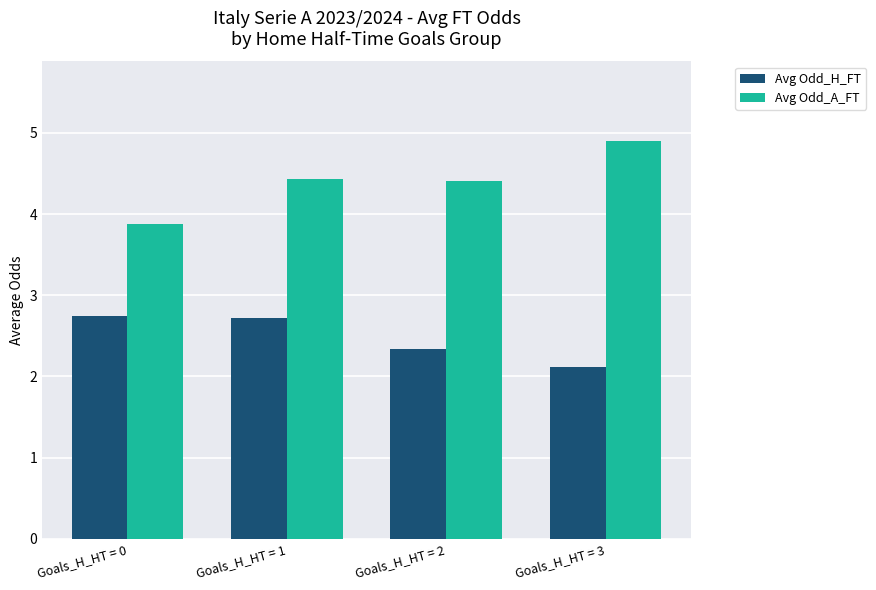

Which label corresponds to the largest value in the chart?

Goals_H_HT = 3